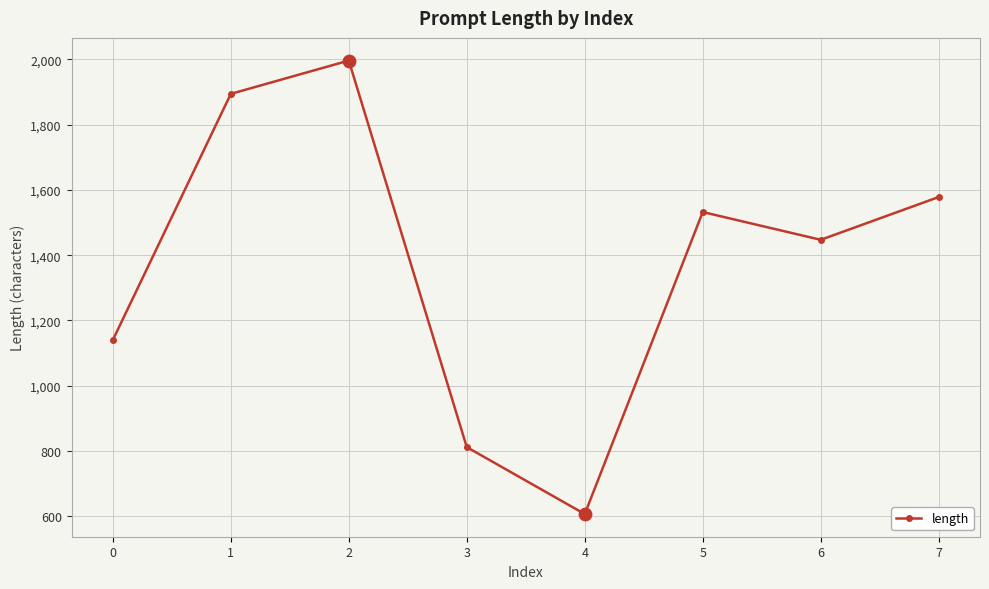

What is the ratio of the value at 2 to the value at 7?

1.3